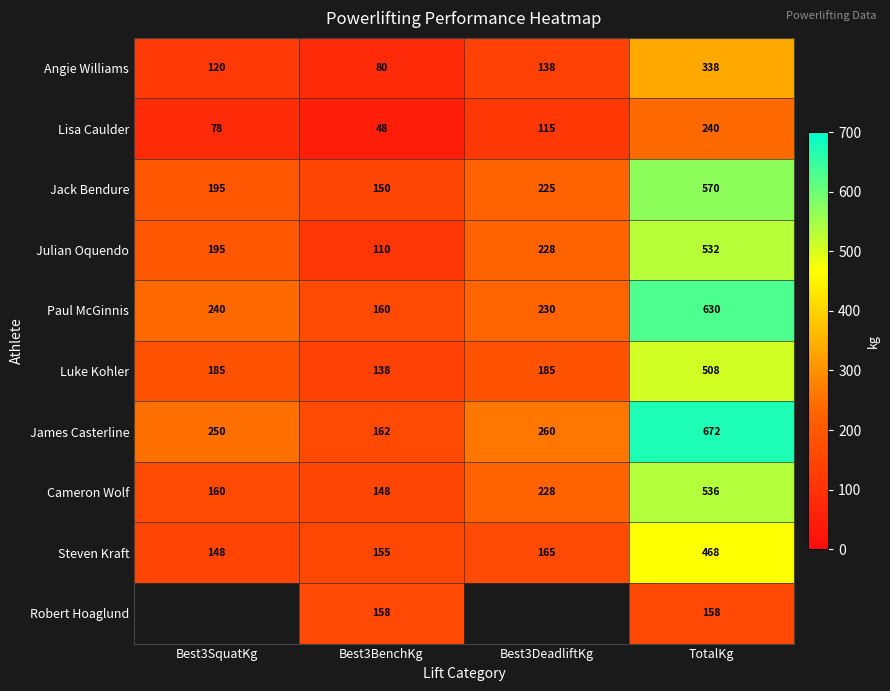

Is it true that Angie Williams equals 338 at TotalKg?

True